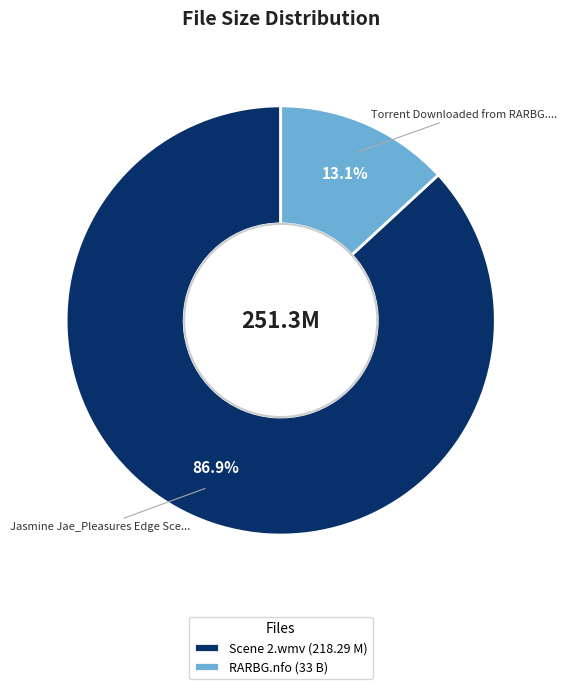

Which slice is the largest?

Scene 2.wmv (218.29 M)